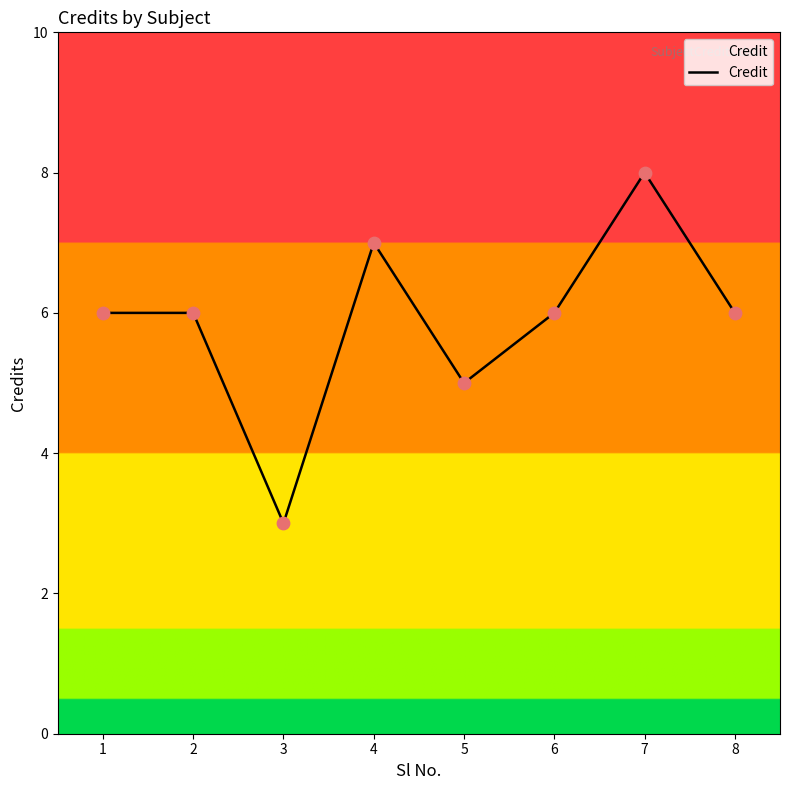

What is the change in value from 6 to 7?

+2